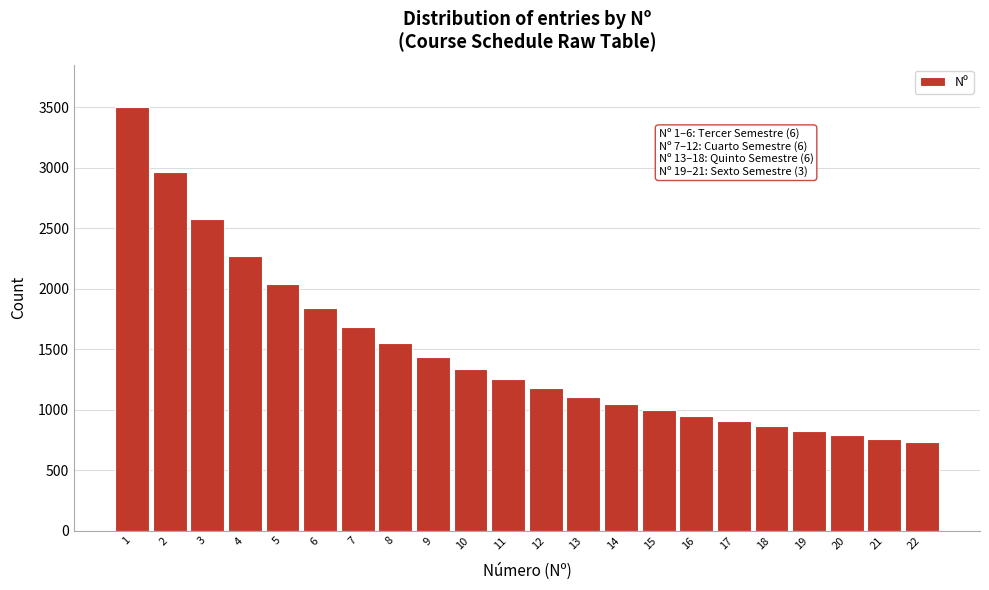

Over which range of the x-axis is the bar tallest?

0.5 to 1.5